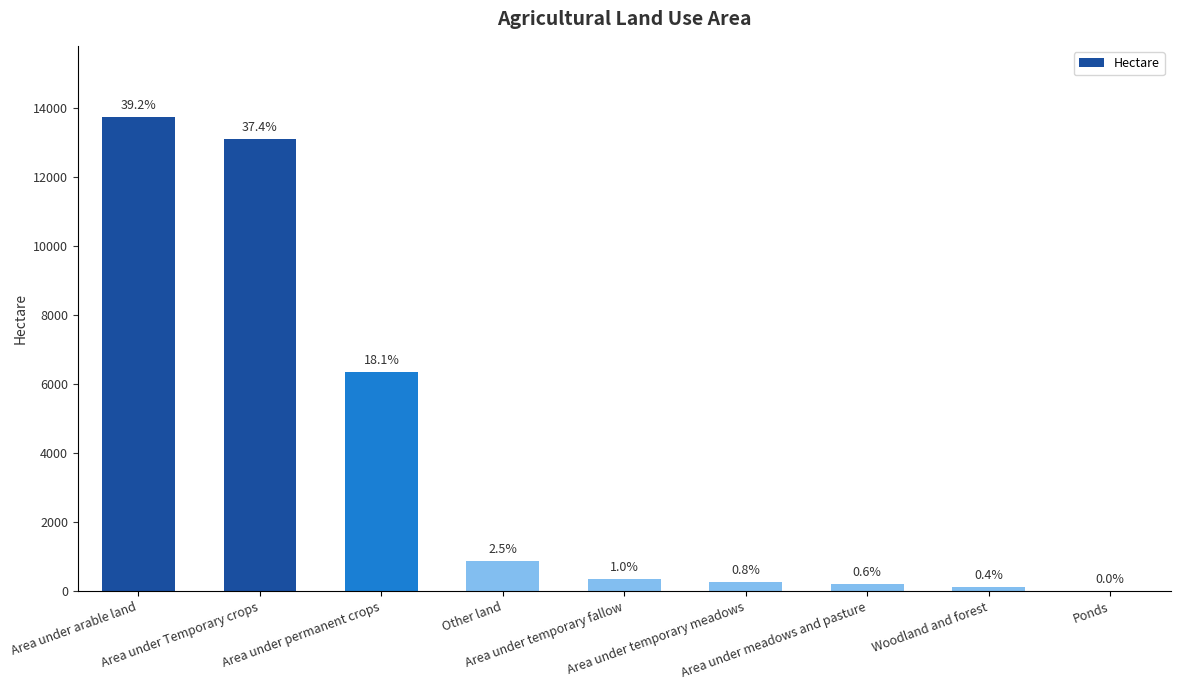

Are the bars horizontal?

No